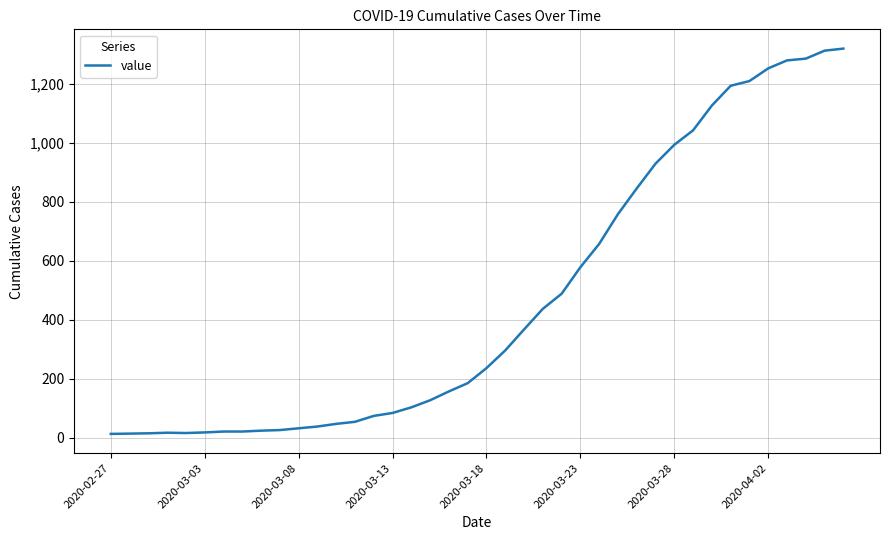

What is the greatest value displayed?

1319